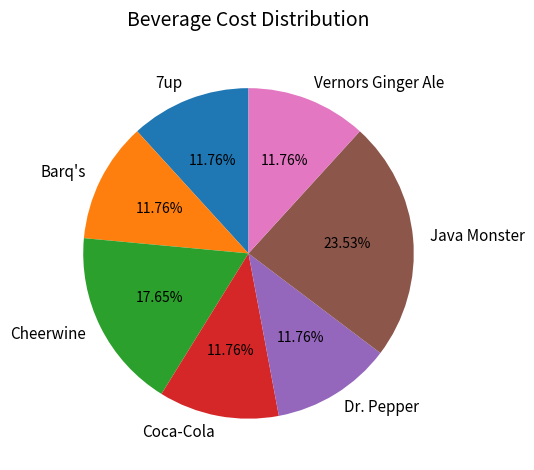

What is the total percentage of Barq's and Cheerwine?

29.4%